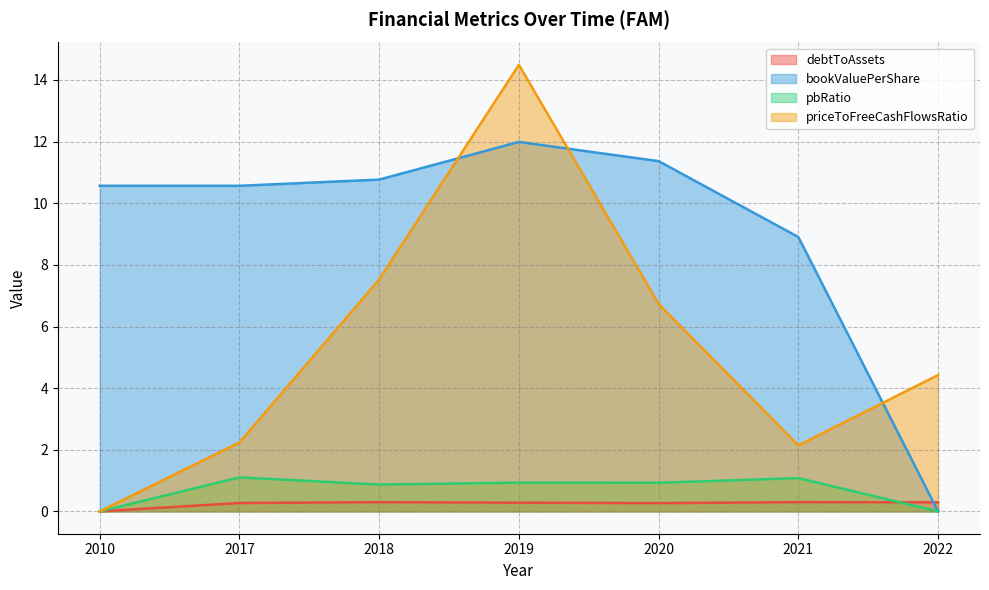

Which series ends up on top after the final intersection of debtToAssets and bookValuePerShare?

debtToAssets